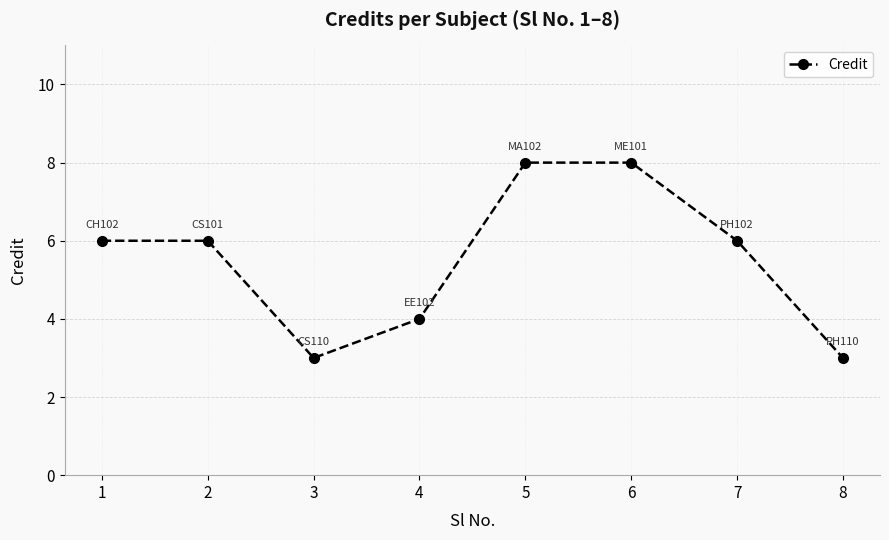

What is the difference between the second highest and minimum values?

5